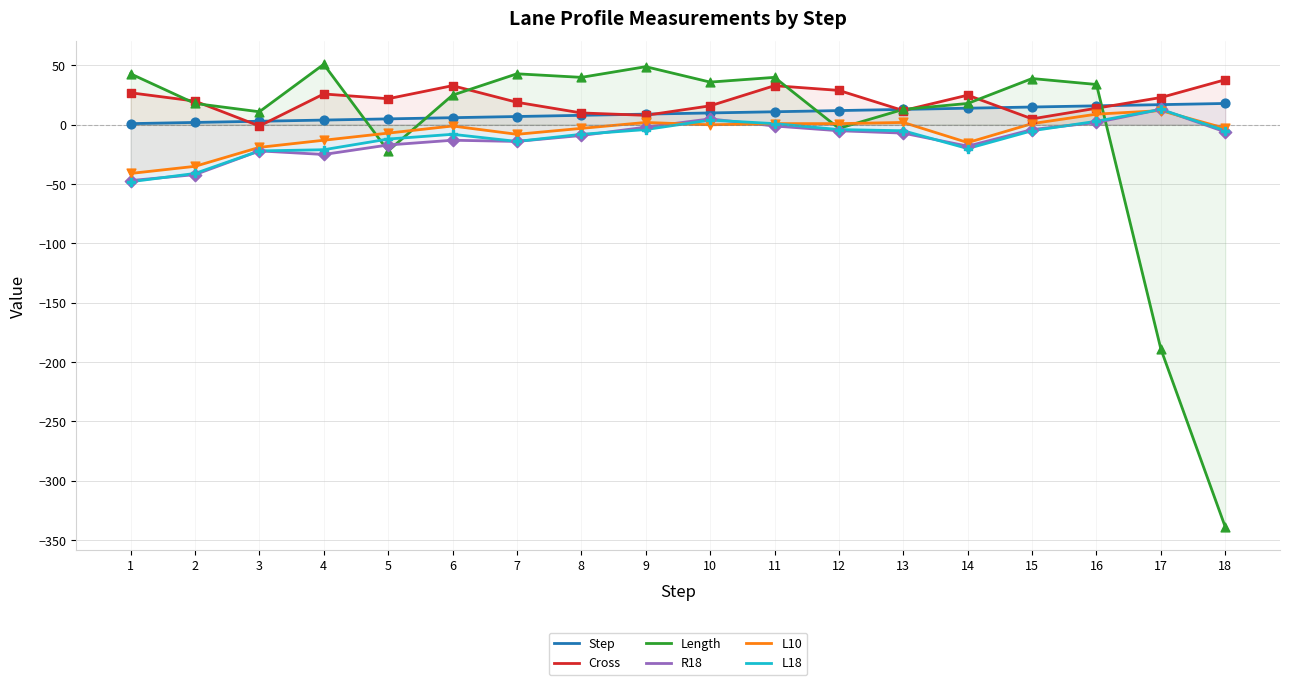

At how many categories does at least one series exceed -150?

18